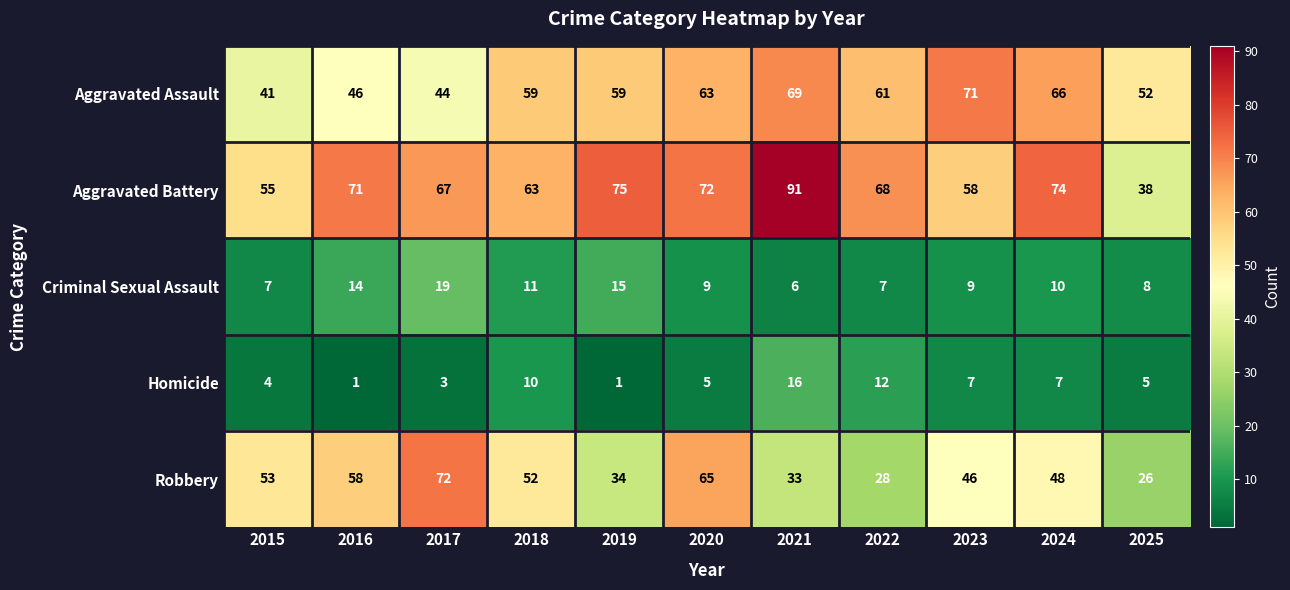

At which category is the sum across all series the highest?

2021